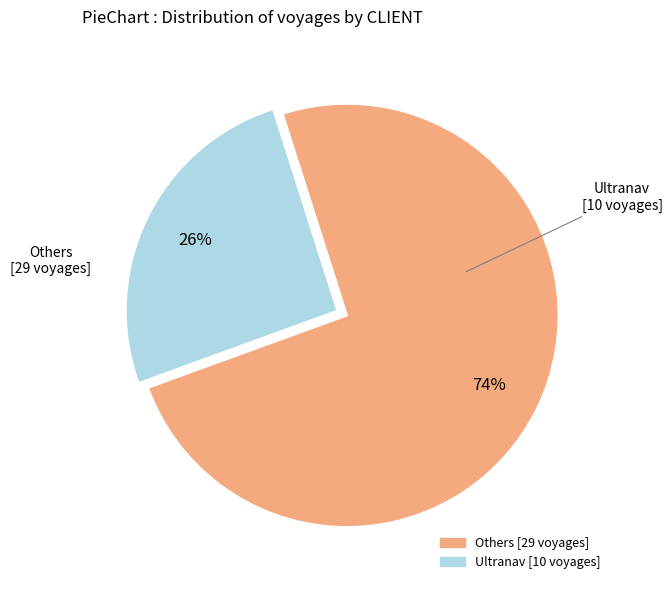

Is there a majority slice in this chart?

Yes